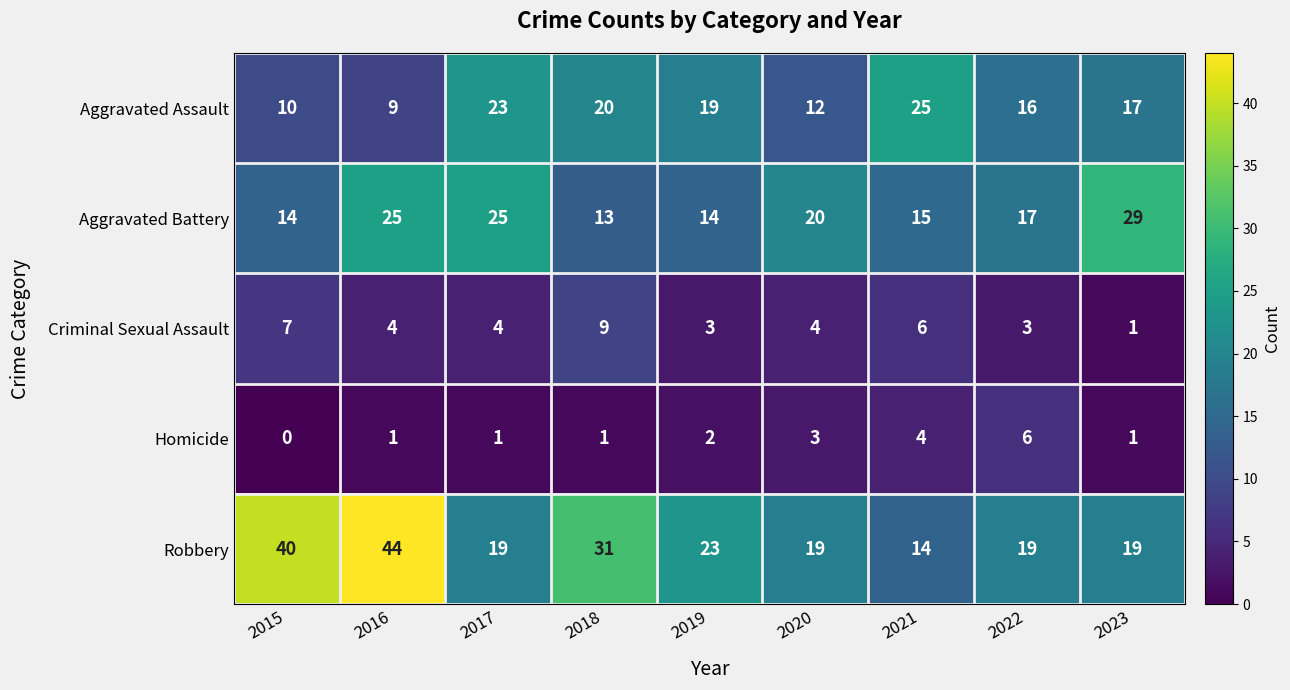

Is the value of Robbery at 2021 greater than the value of Aggravated Assault at 2022?

No